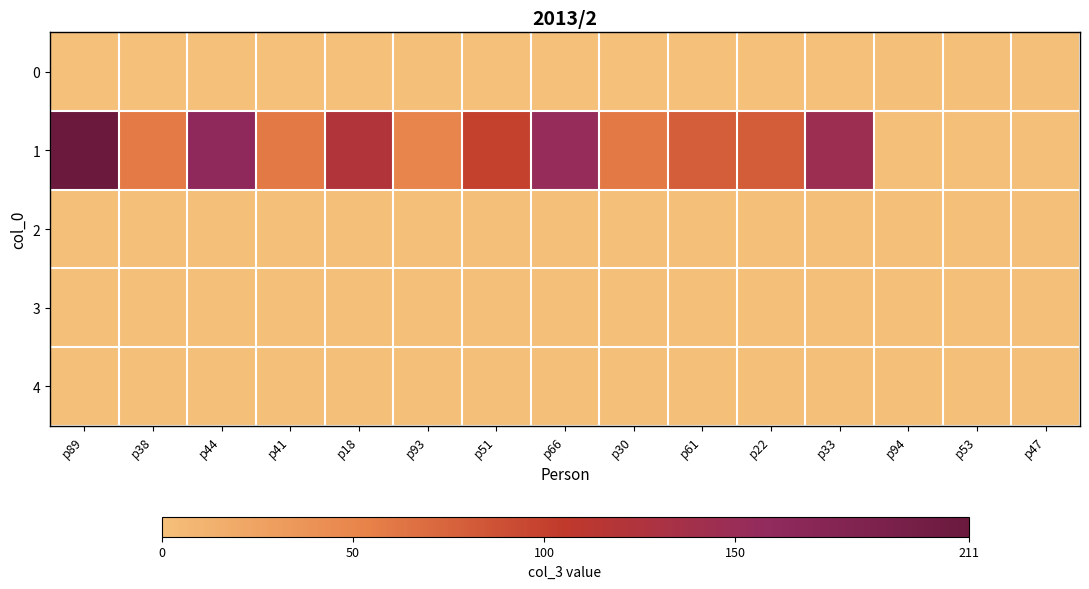

At how many categories does at least one series exceed 177?

1